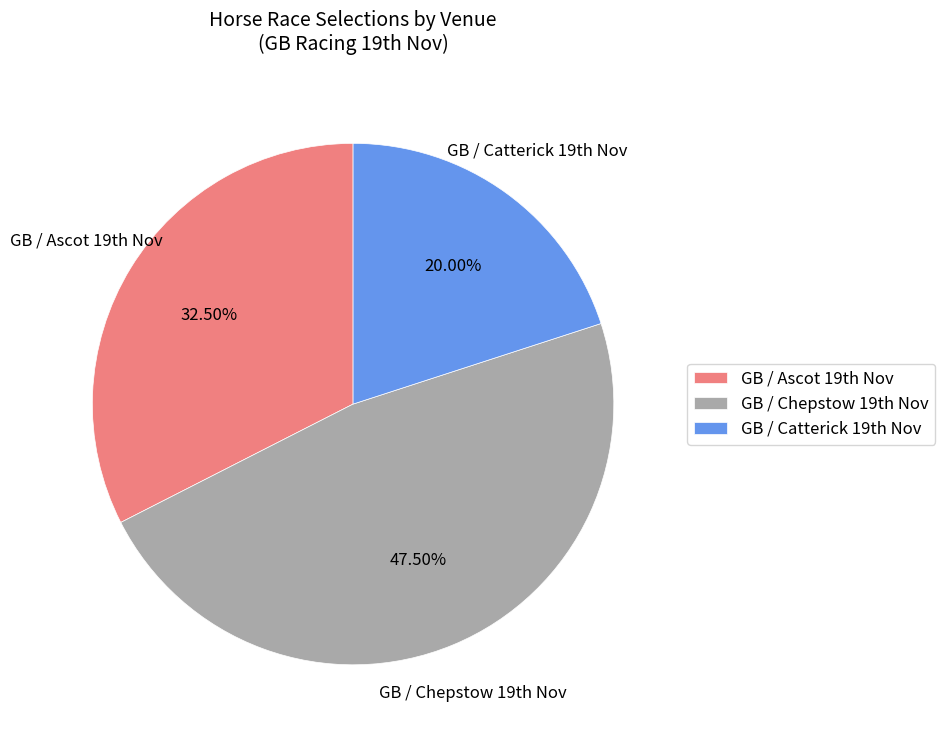

Does any single category account for the majority?

No